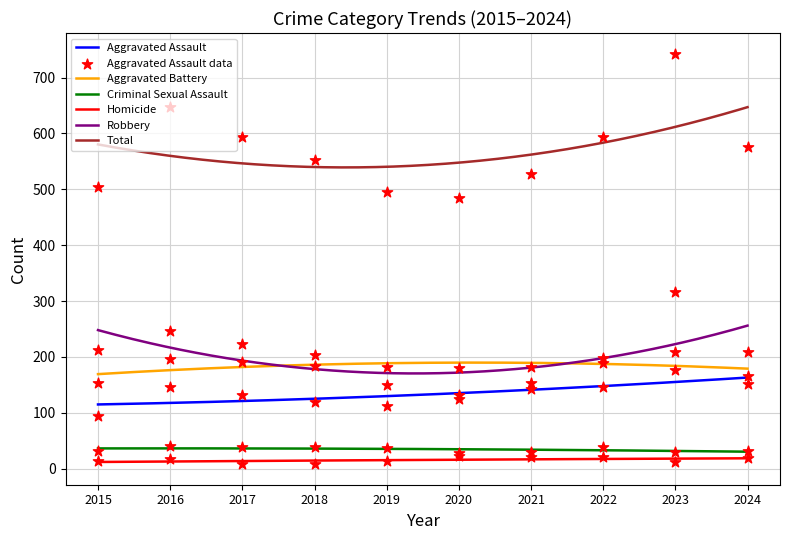

Which series contains the lowest Y value?

Homicide